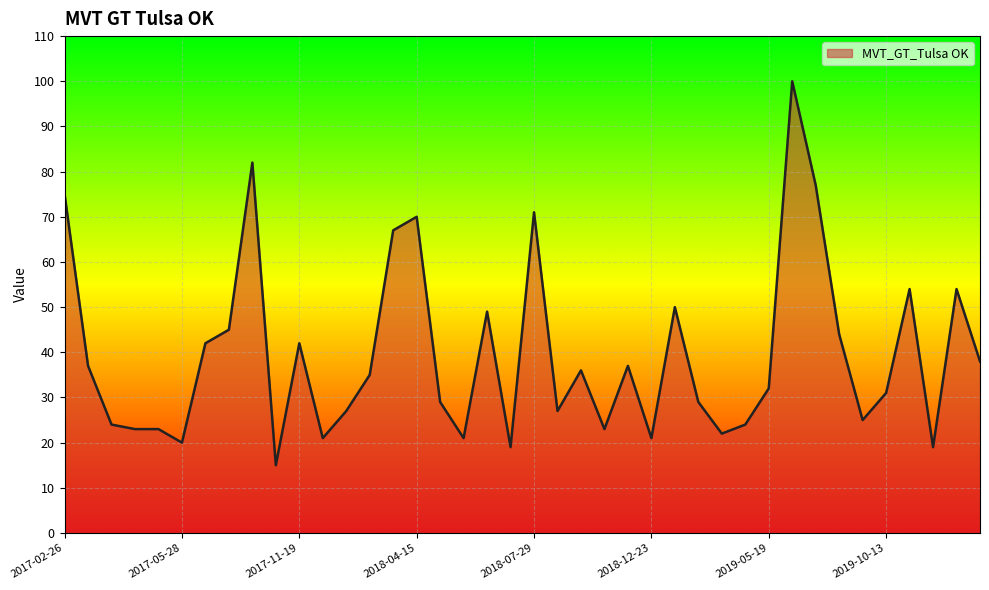

What is the maximum value shown in the chart?

100